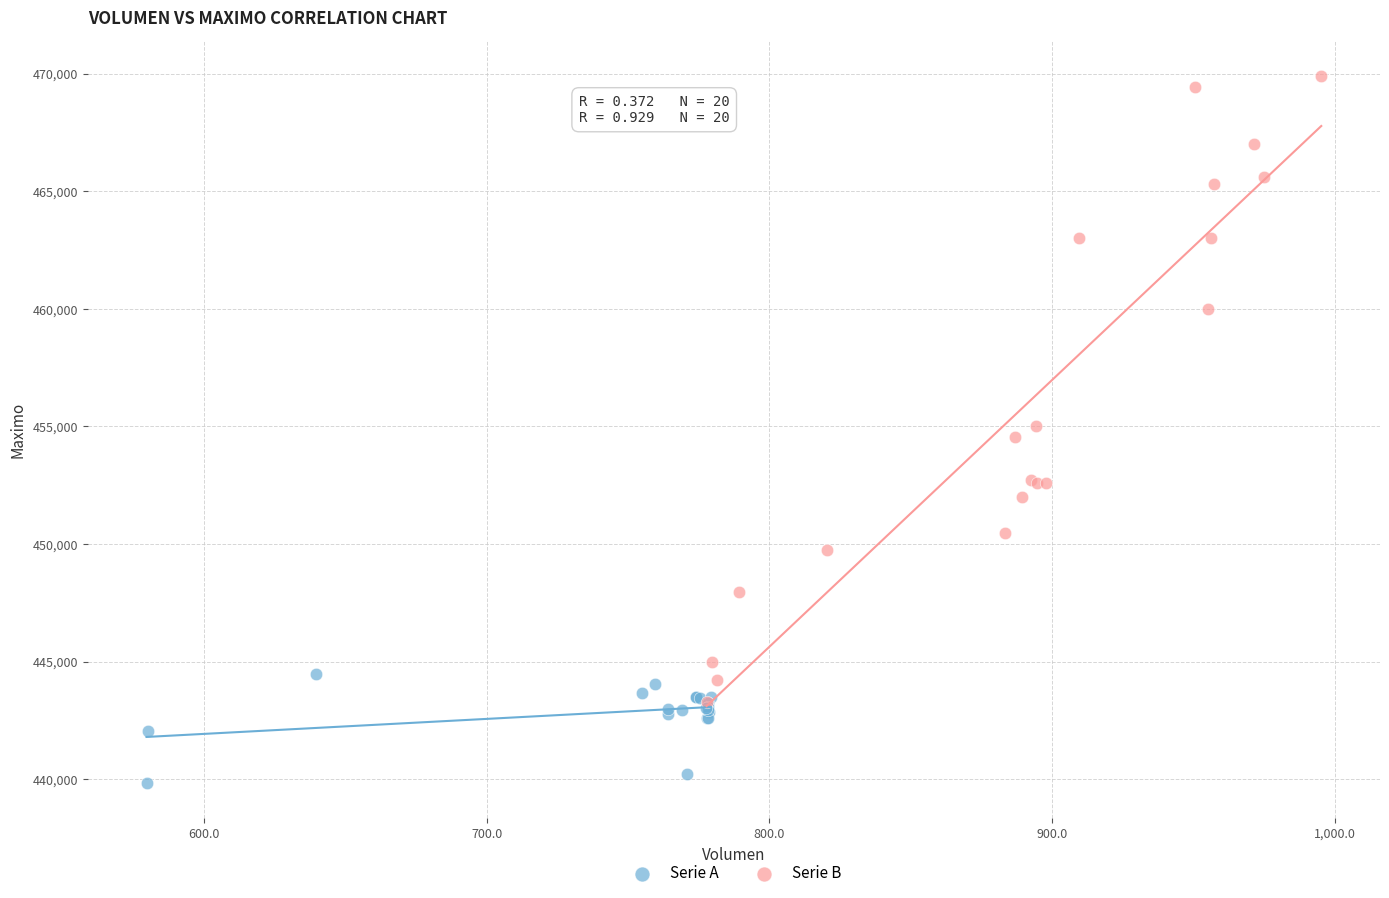

Which series reaches the maximum Y coordinate?

Serie B